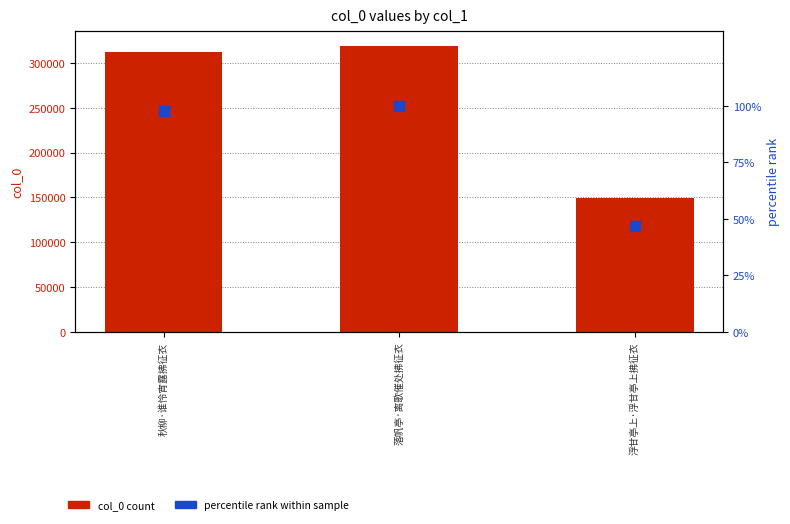

At which category is the sum across all series the highest?

落帆亭·离歌催处拂征衣